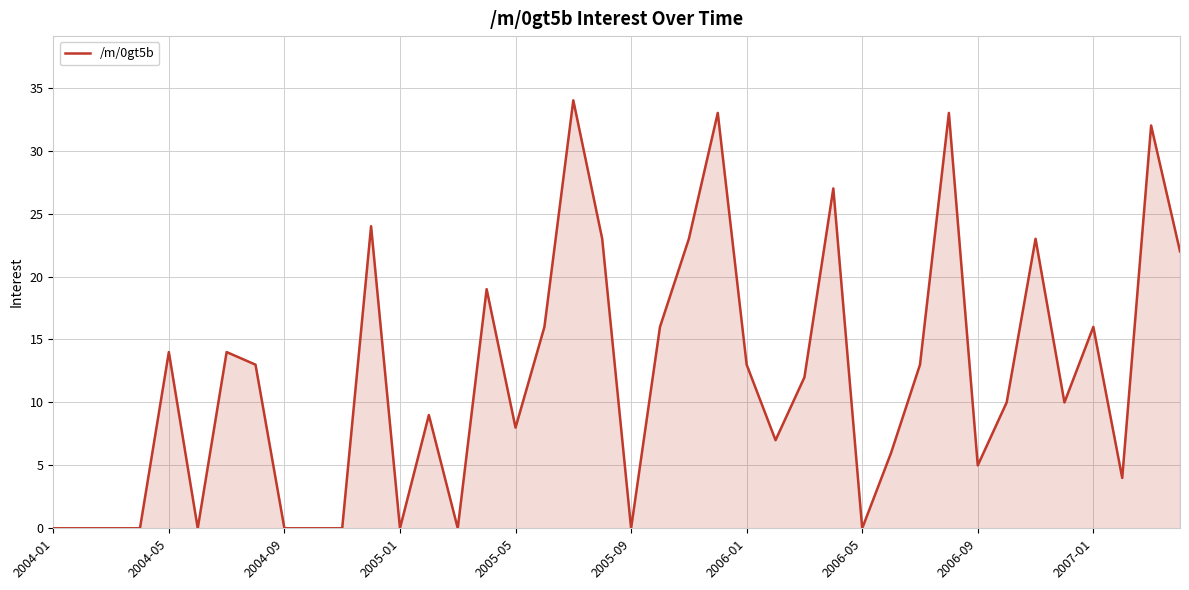

What is the maximum value shown in the chart?

34